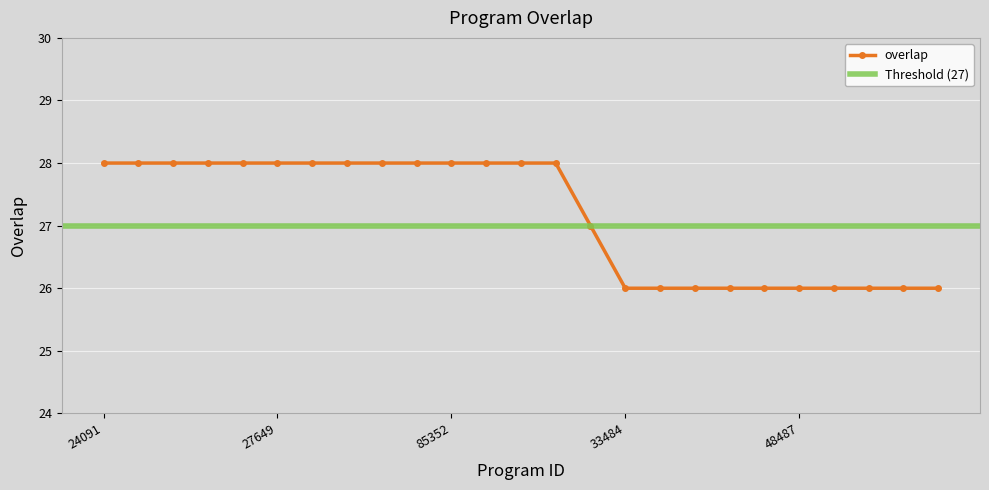

Reading right to left, list all the values displayed in this chart.

51633=26	48491=26	48489=26	48488=26	48487=26	48473=26	36546=26	36545=26	36543=26	33484=26	190999=27	271494=28	147590=28	85353=28	85352=28	85351=28	81657=28	81627=28	81626=28	27649=28	24143=28	24130=28	24117=28	24104=28	24091=28